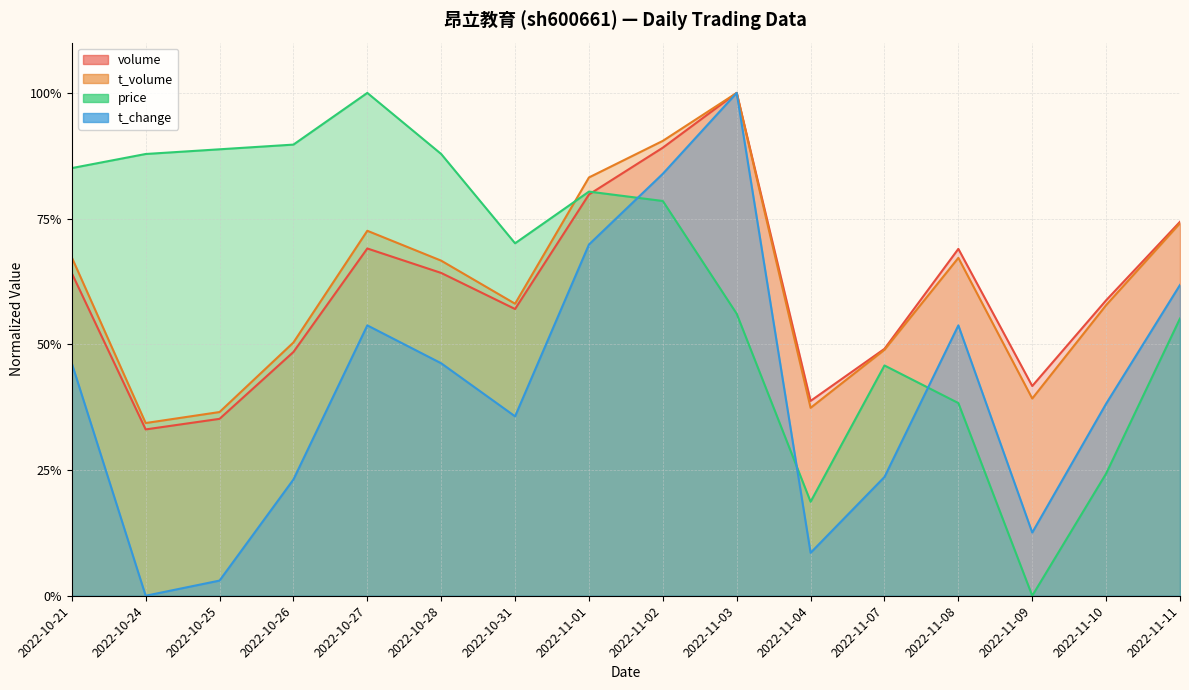

What is the label of the 5th point from the right?

2022-11-07